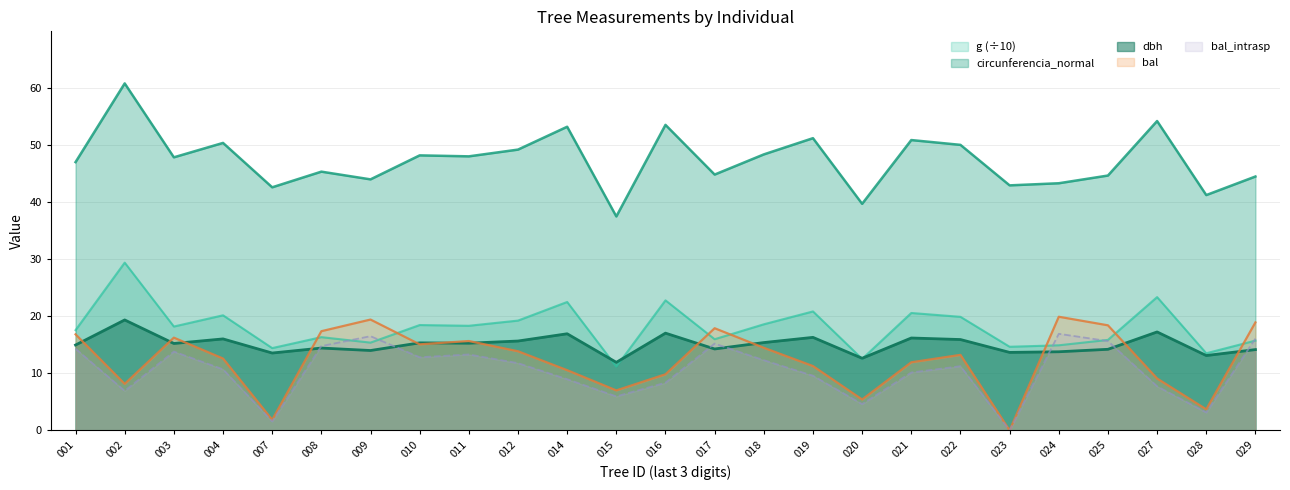

How many interior local peaks does the bal series have?

6